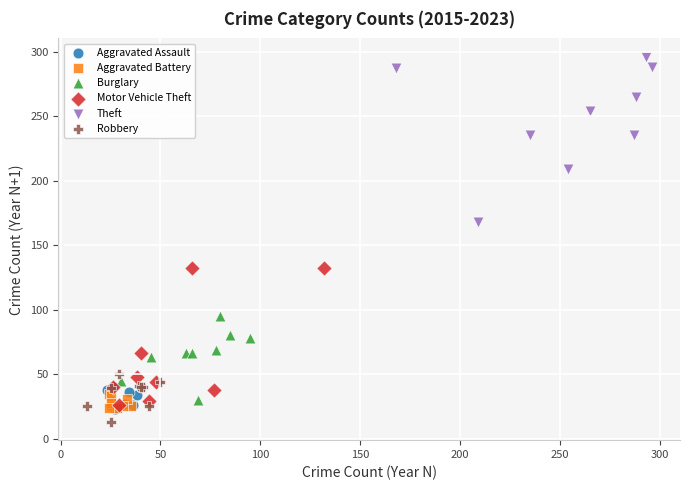

Which series has the widest spread of Y values?

Theft